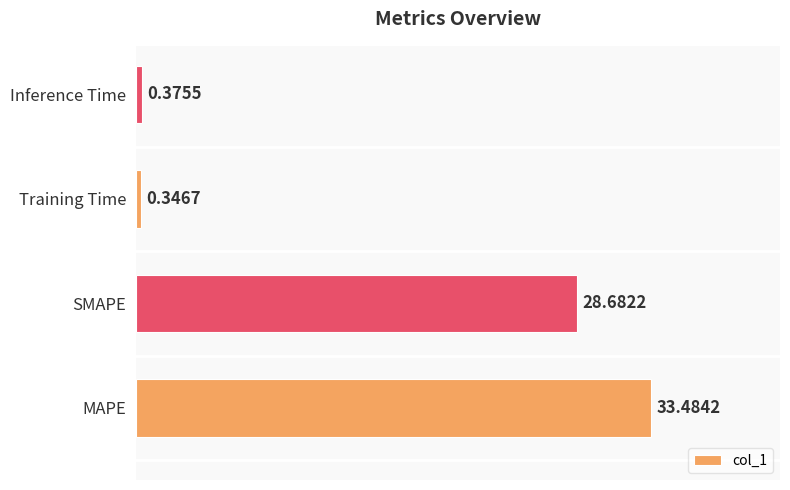

Where is the data nearest to the value 16?

SMAPE